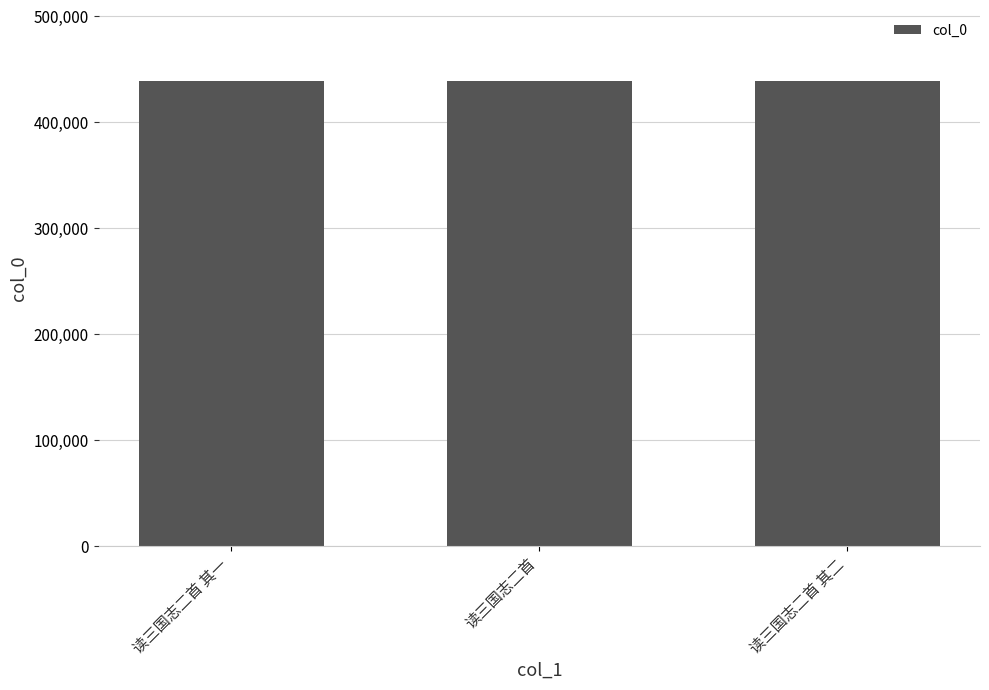

What is the ratio of the value at 读三国志二首 to the value at 读三国志二首 其一?

1.0